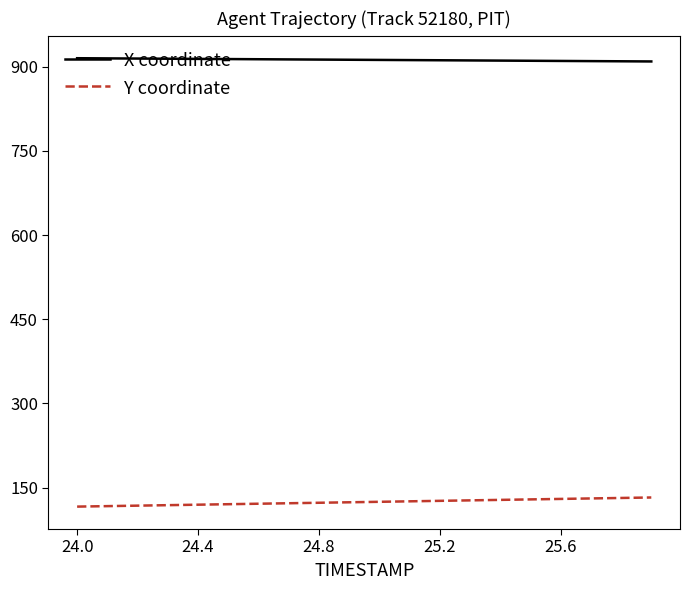

Rank the series by their maximum value, from lowest to highest.

Y coordinate, X coordinate